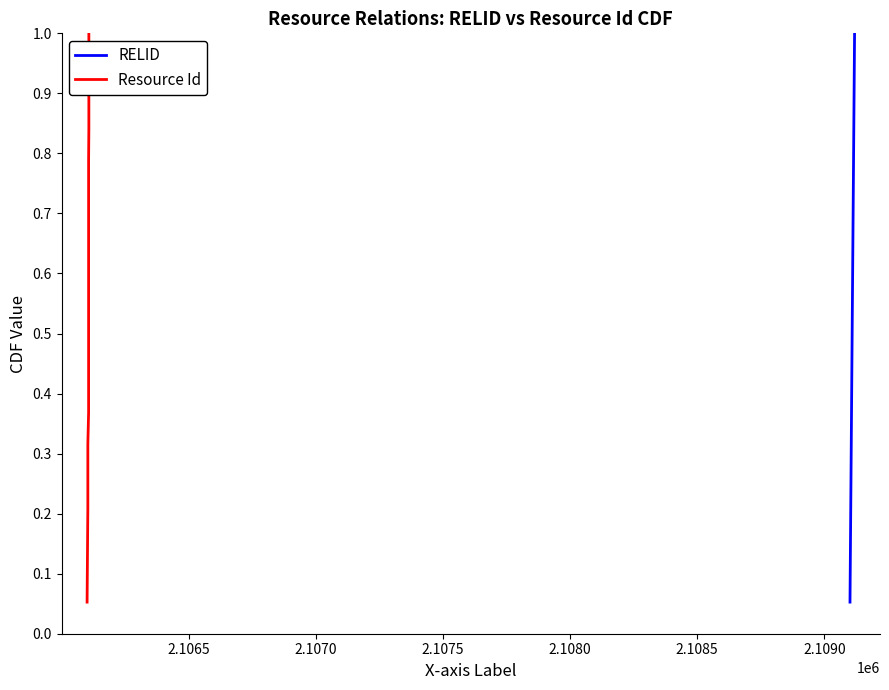

True or false: Resource Id and RELID cross at least once.

False